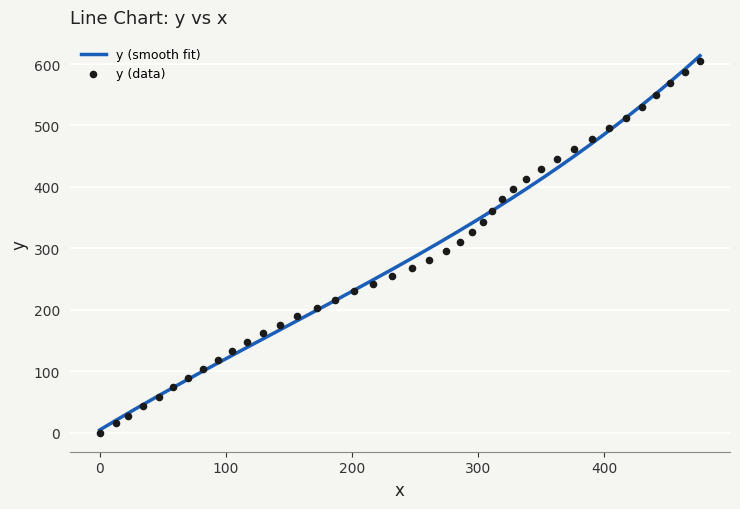

What is the highest value of the y (smooth fit) series?

613.4